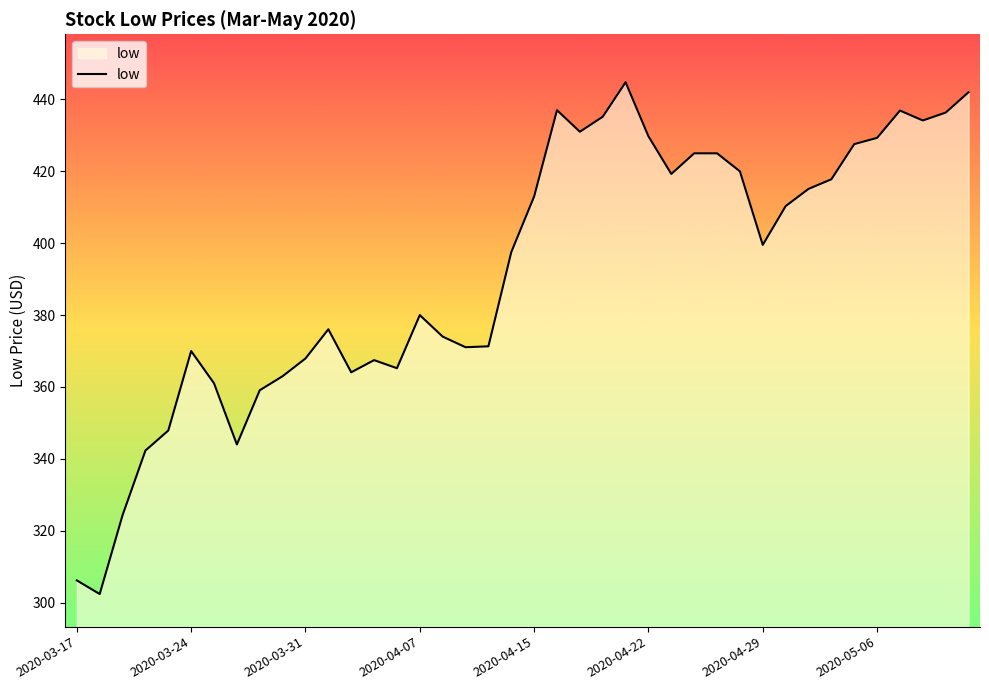

What is the smallest value displayed?

302.4